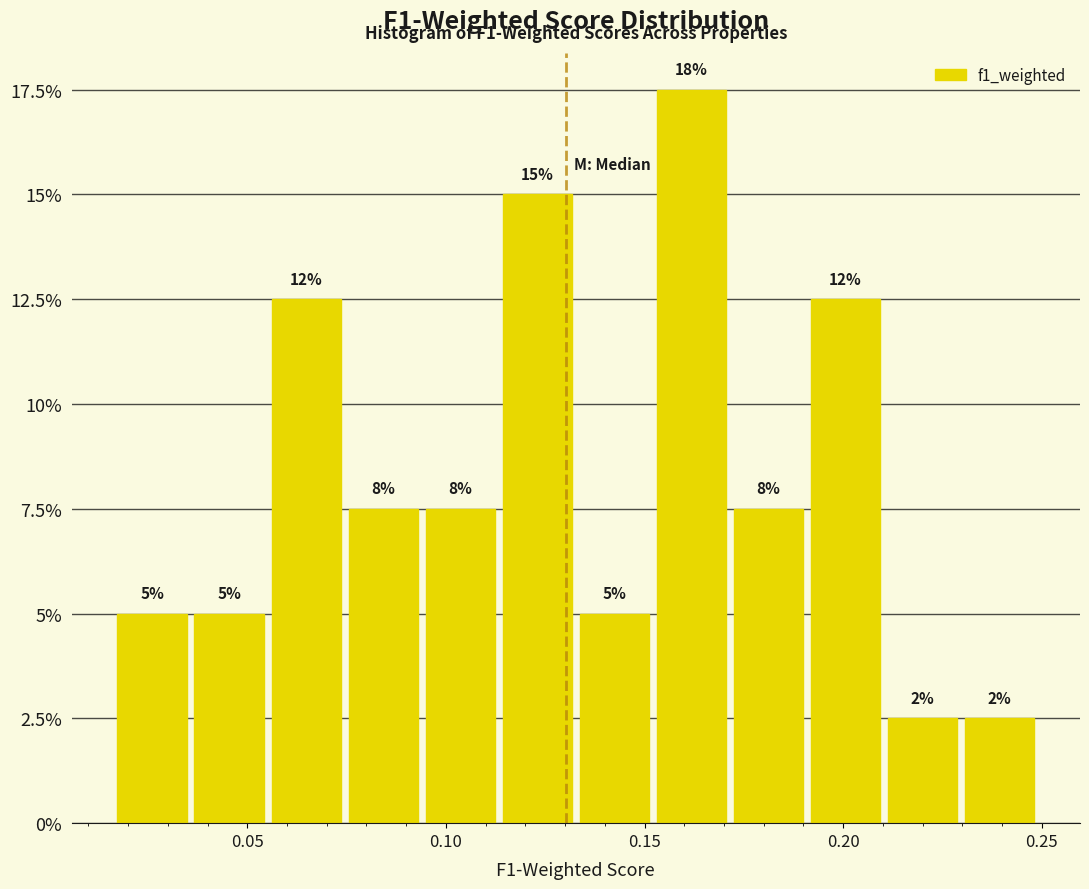

Around what value on the x-axis is the tallest bar? Give the approximate position of its centre, as read against the axis.

0.160